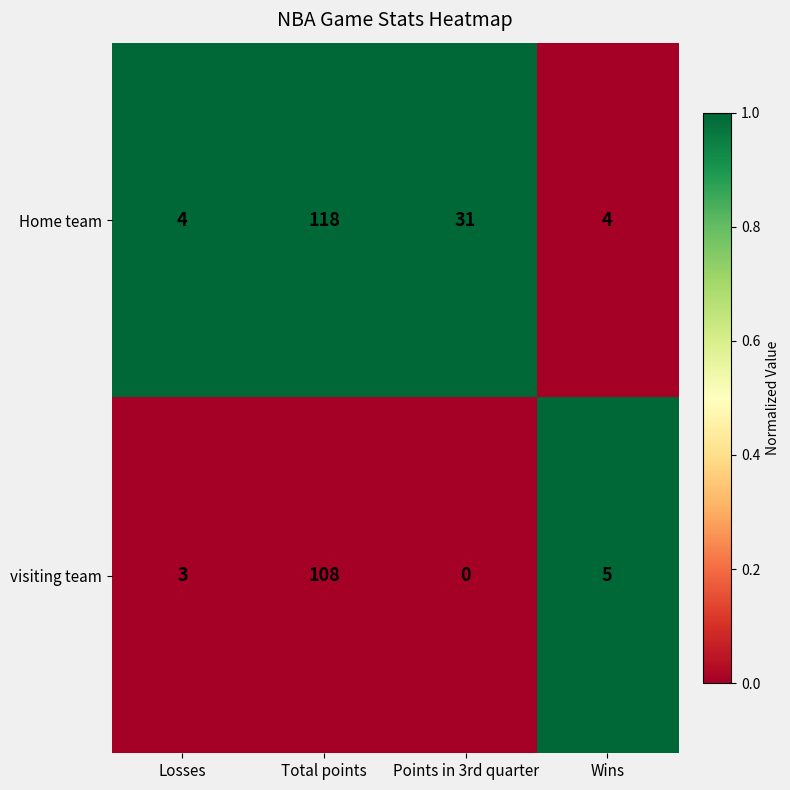

Rank the series by their maximum value, from lowest to highest.

visiting team, Home team